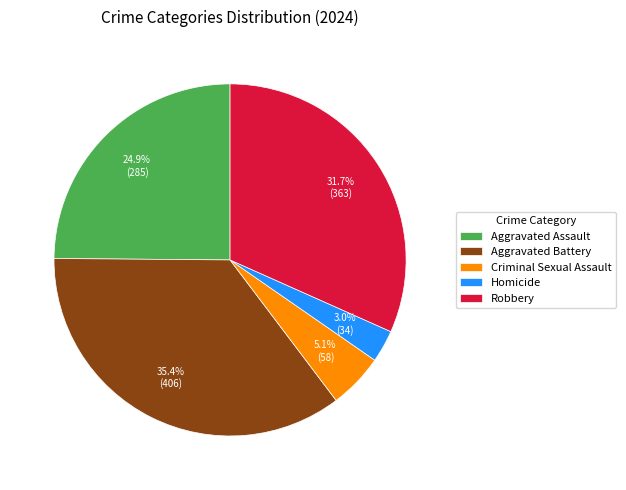

What is the smallest slice in the pie chart?

Homicide